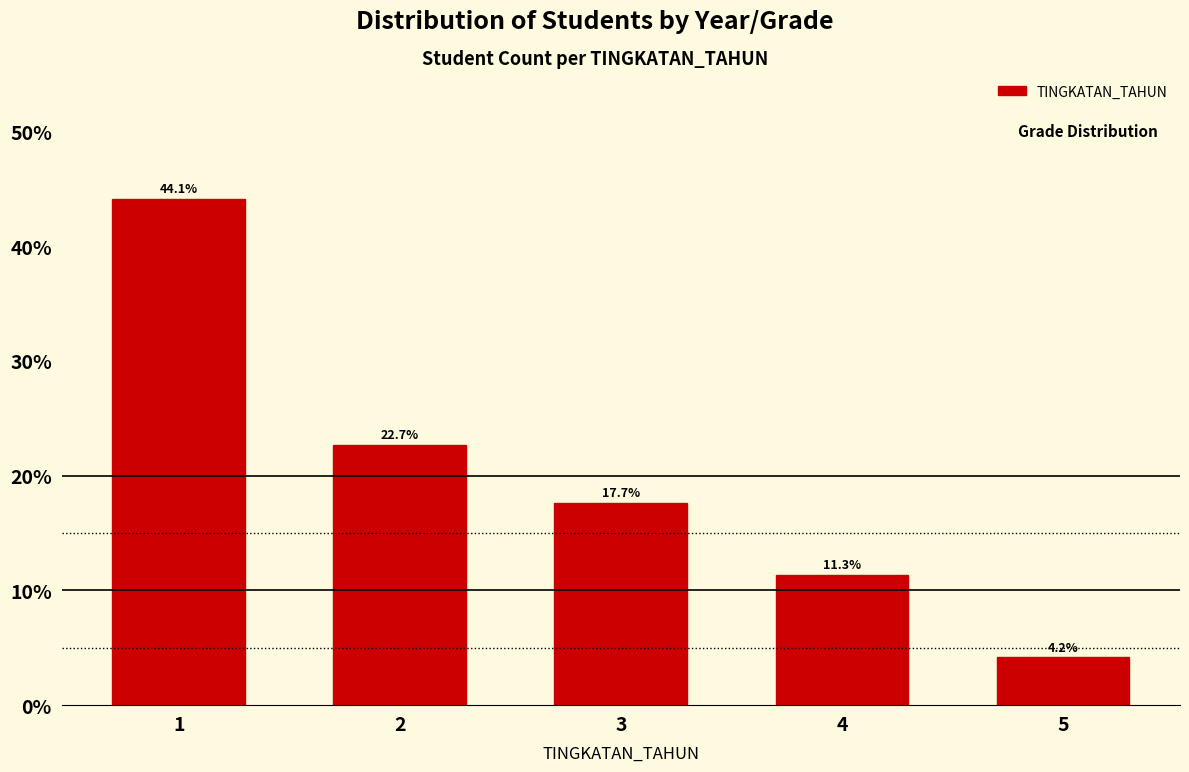

Reading right to left, transcribe all the data shown in this chart.

5=4.2	4=11.3	3=17.7	2=22.7	1=44.1